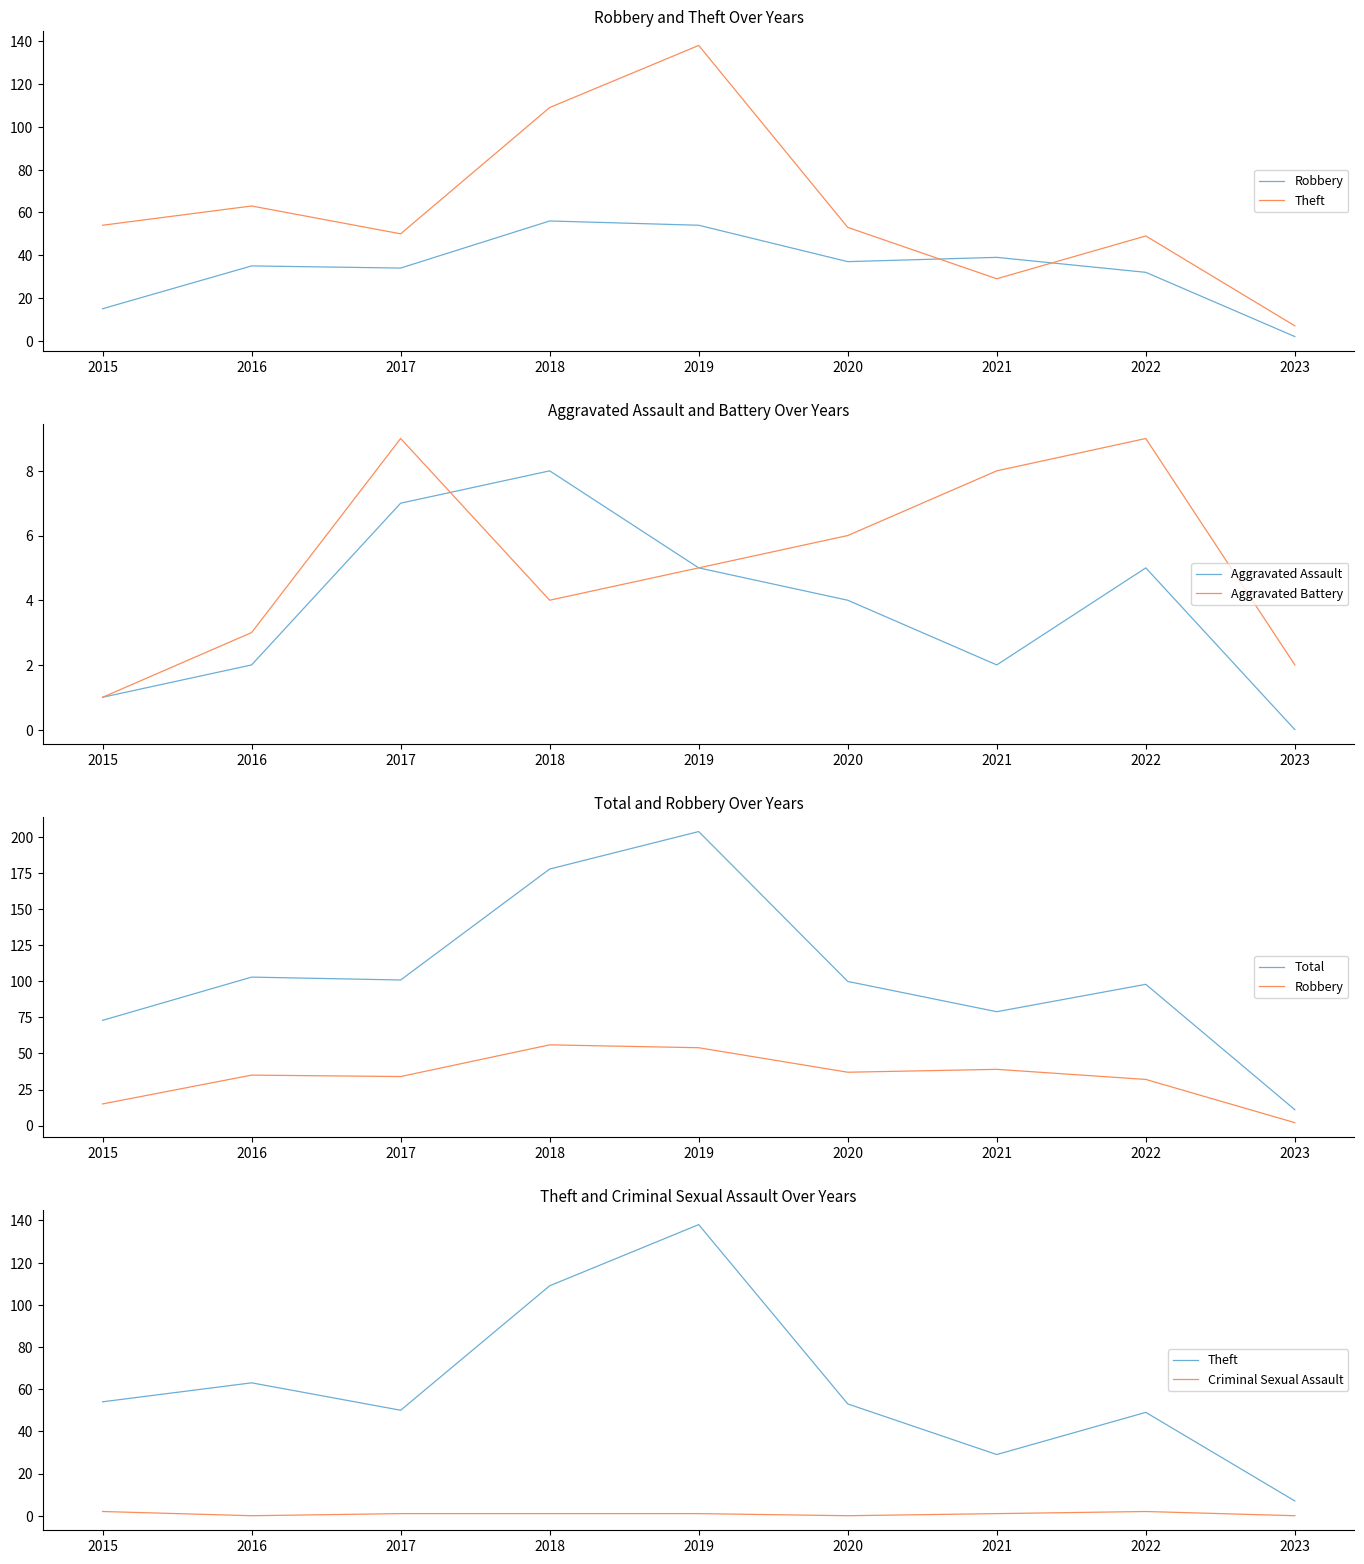

How many interior local peaks does the Total series have?

3